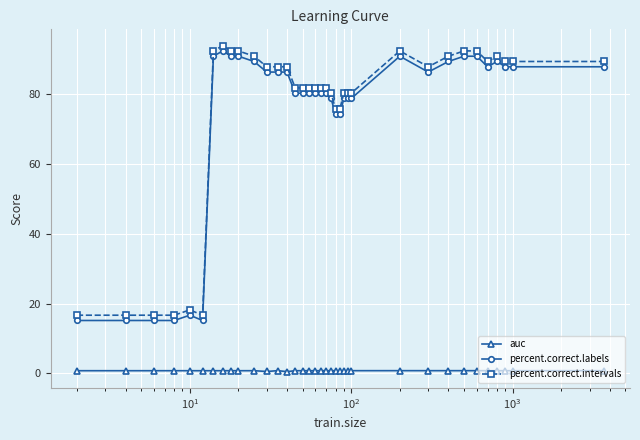

What is the sum of all percent.correct.intervals values?

2695.5